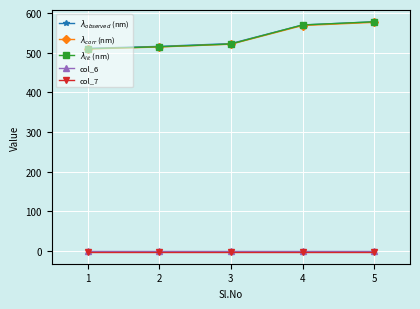

What is the spread (max minus min) of values at 3?

526.1